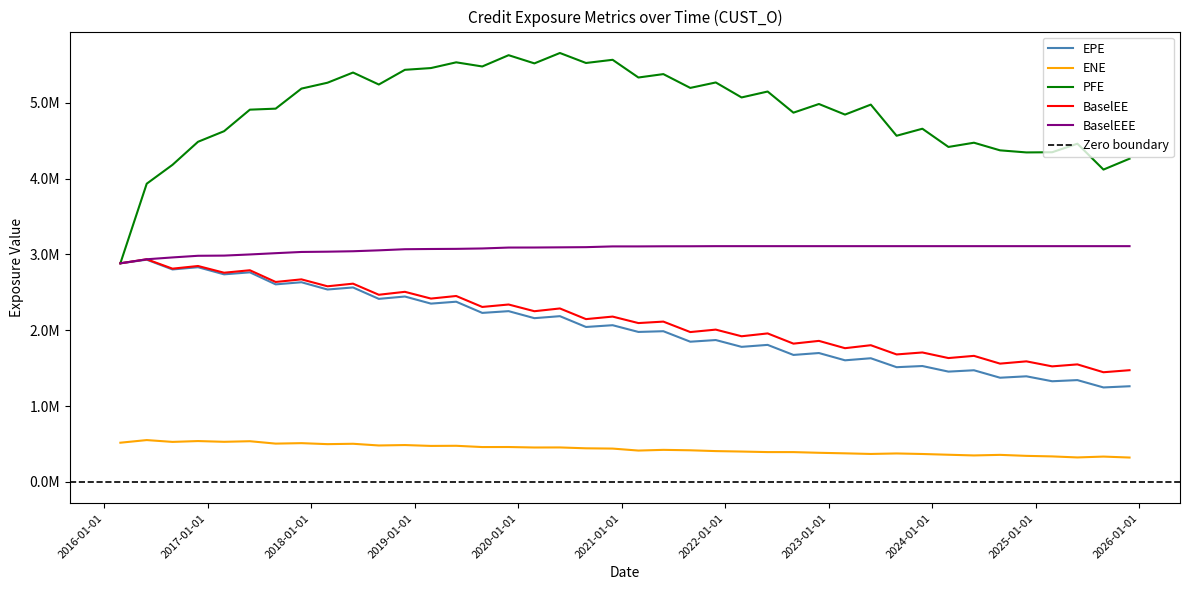

What is the label of the 10th point from the left?

2018-05-29